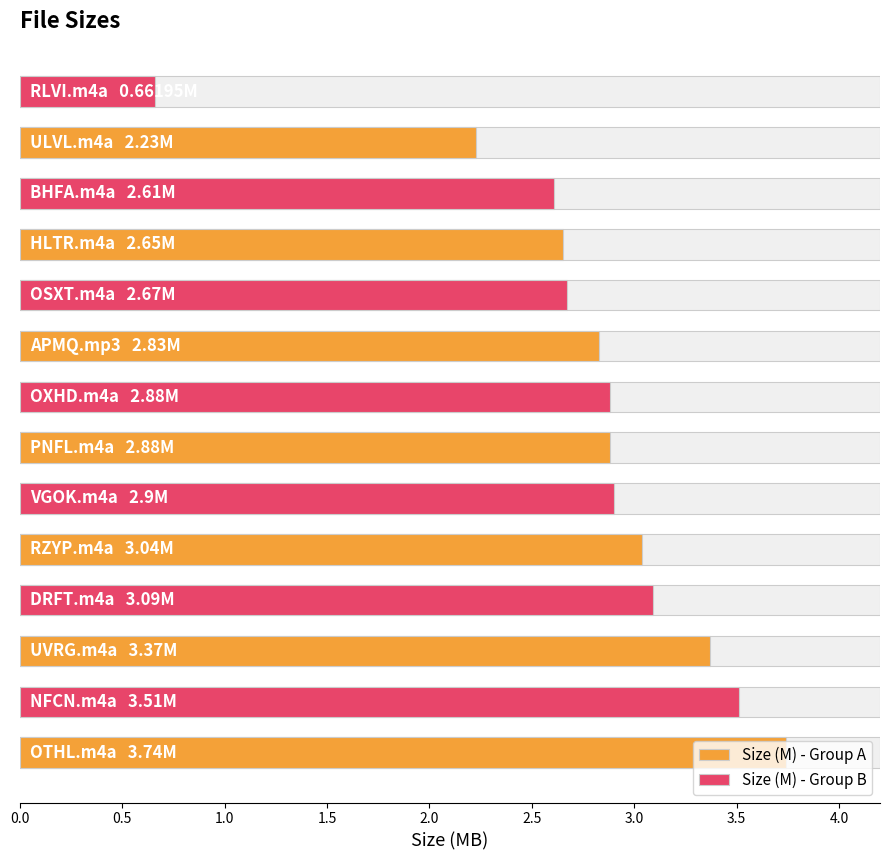

What position from the left is 2.0?

5